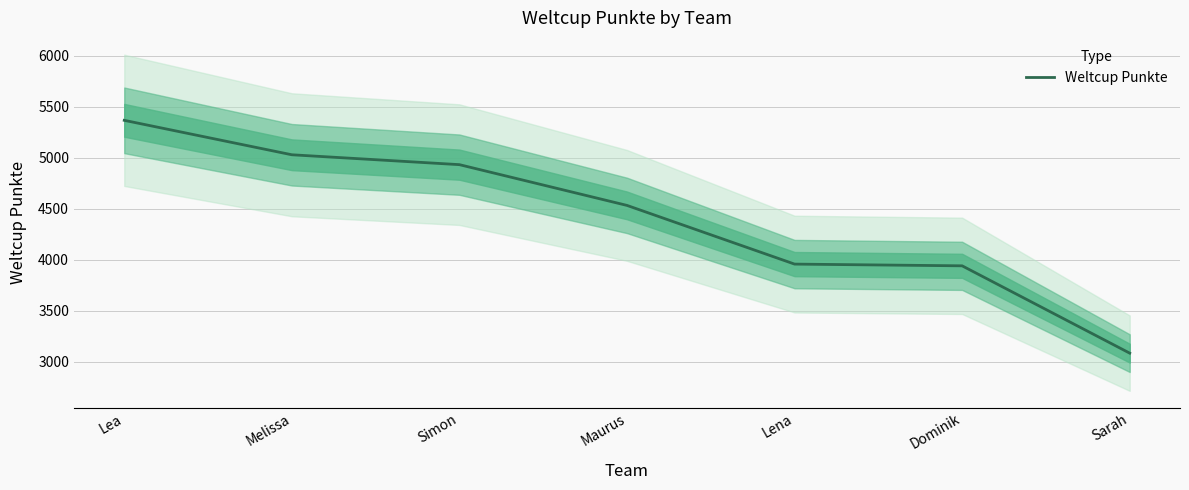

What is the label of the 7th point from the left?

Sarah